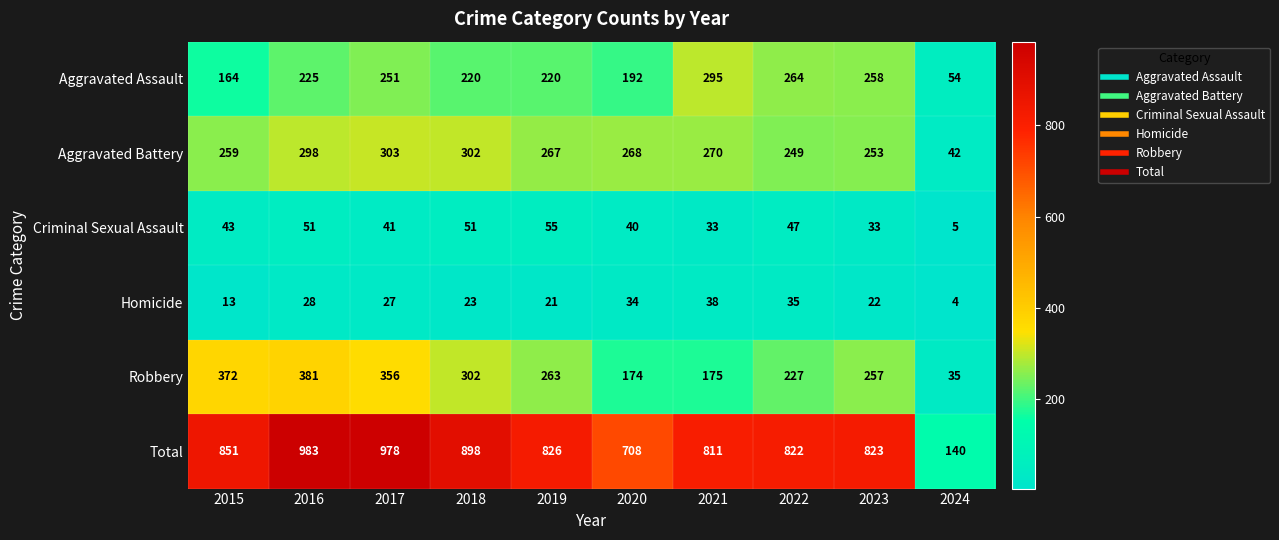

The value of Criminal Sexual Assault at 2019 is 55. True or false?

True